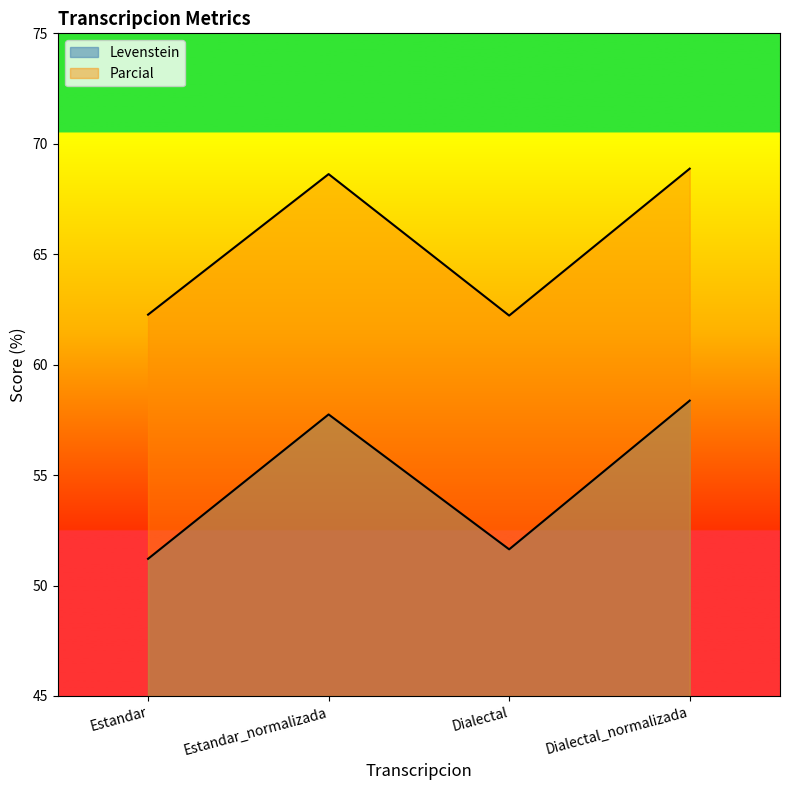

What position from the left is Estandar?

1